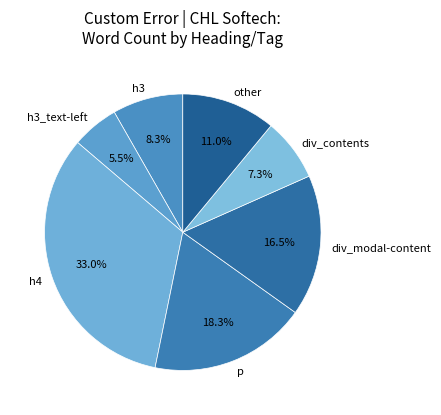

Is it true that div_contents is 16% of the pie?

False